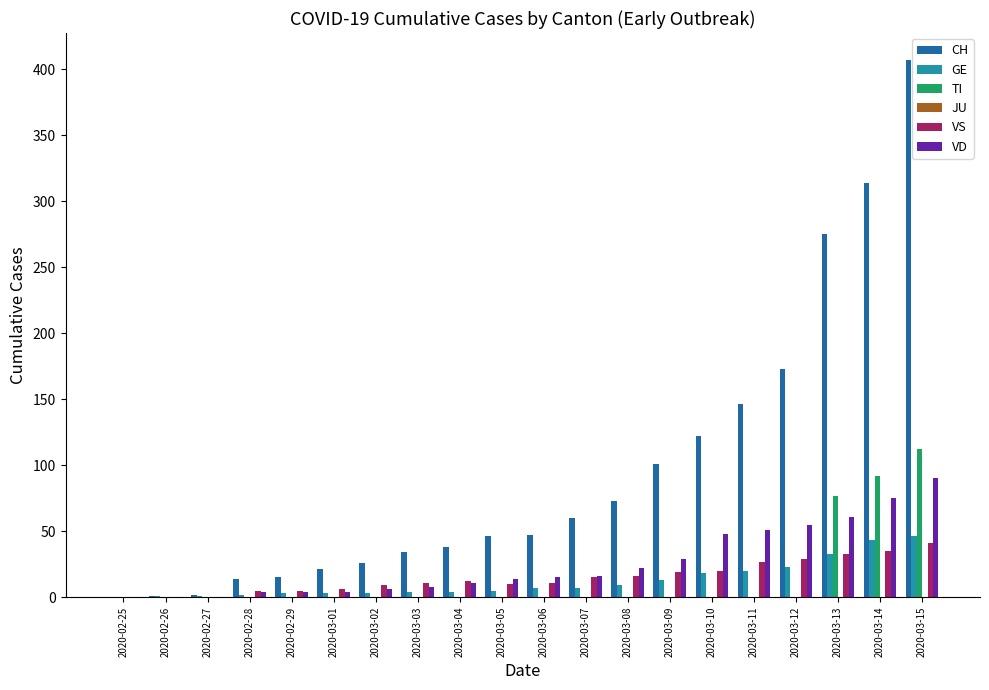

How many categories are shown in the chart?

20